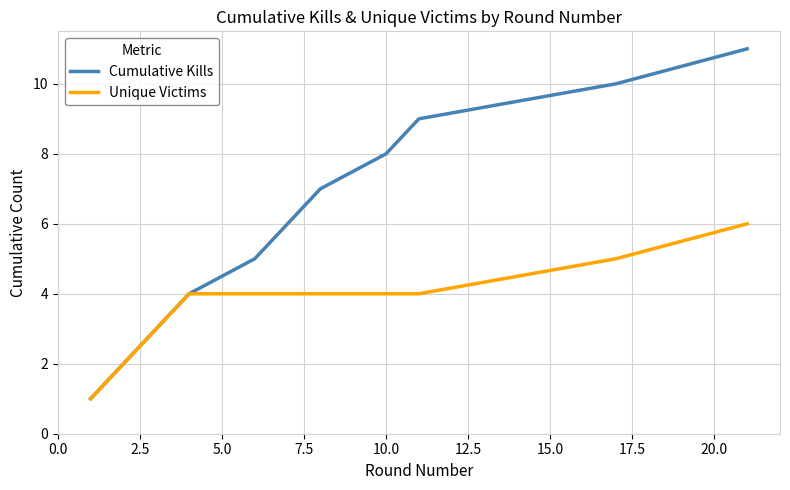

Does the chart display data point markers on the line(s)?

No